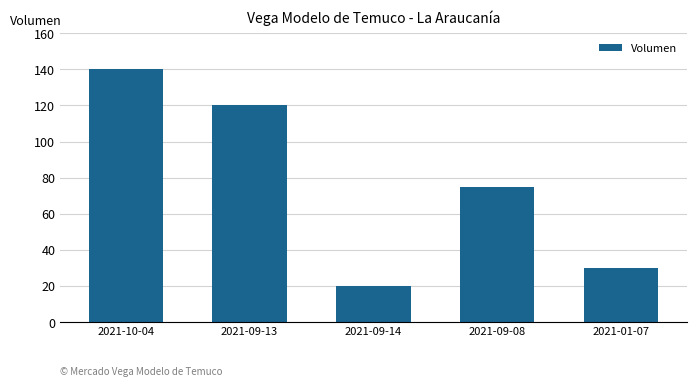

Are the bars grouped side by side (vs. stacked)?

No